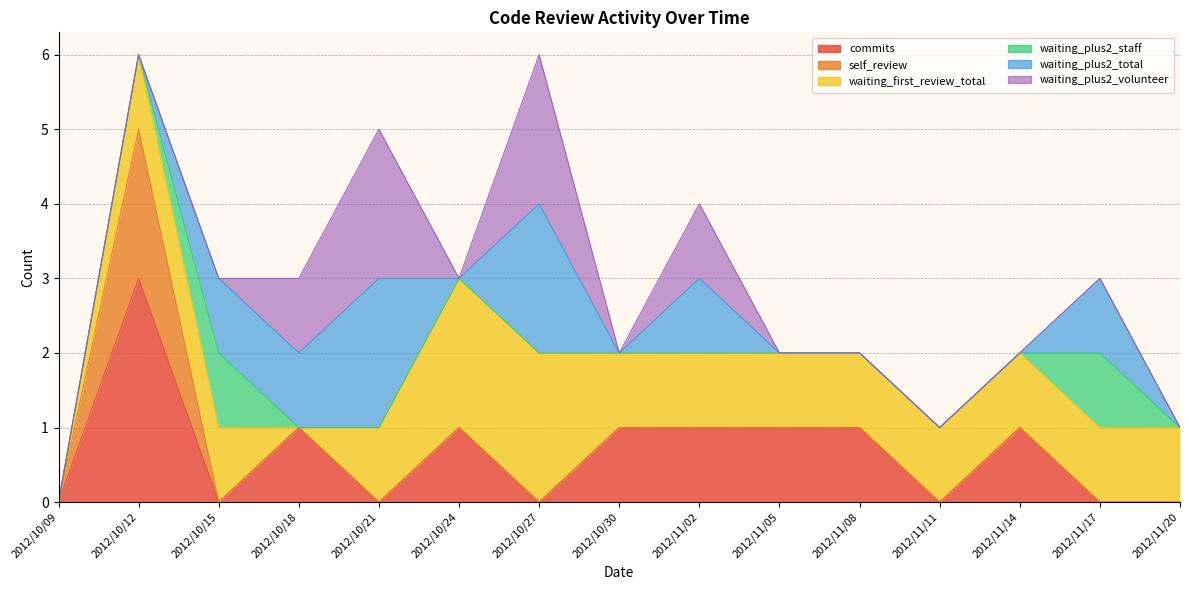

How many waiting_plus2_total values are between 0 and 1?

13